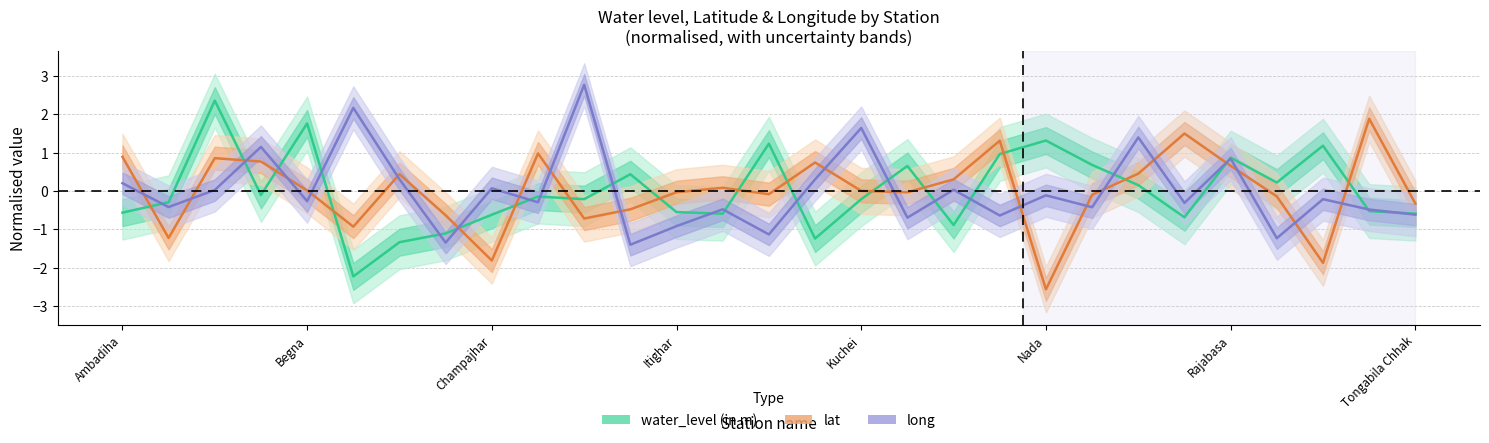

Reading left to right, extract all data points from this chart.

water_level (in m): Ambadiha=-0.6	Asanbani=-0.3	Bademtolia=2.4	Bedhakudar=-0.1	Begna=1.8	Betanoti=-2.2	Bhatachhatra=-1.3	Chadheibhol=-1.1	Champajhar=-0.6	Champrai=-0.1	Devsol=-0.2	Indupur=0.4	Itighar=-0.5	Jamukeswar=-0.6	Jhunkapal=1.2	Karanjei-Bijatola Chhak=-1.2	Kuchei=-0.2	Mananda=0.7	Manda=-0.9	Moranda=1.0	Nada=1.3	Padampur=0.7	Pathuri=0.2	Poilakunda=-0.7	Rajabasa=0.9	Raruan=0.2	Taramara=1.2	Tiring=-0.5	Tongabila Chhak=-0.6
lat: Ambadiha=0.9	Asanbani=-1.2	Bademtolia=0.9	Bedhakudar=0.8	Begna=0.0	Betanoti=-0.9	Bhatachhatra=0.4	Chadheibhol=-0.6	Champajhar=-1.8	Champrai=1.0	Devsol=-0.7	Indupur=-0.5	Itighar=-0.0	Jamukeswar=0.1	Jhunkapal=-0.1	Karanjei-Bijatola Chhak=0.7	Kuchei=0.0	Mananda=-0.0	Manda=0.3	Moranda=1.3	Nada=-2.6	Padampur=-0.1	Pathuri=0.5	Poilakunda=1.5	Rajabasa=0.7	Raruan=-0.1	Taramara=-1.9	Tiring=1.9	Tongabila Chhak=-0.3
long: Ambadiha=0.2	Asanbani=-0.4	Bademtolia=0.0	Bedhakudar=1.2	Begna=-0.3	Betanoti=2.2	Bhatachhatra=0.3	Chadheibhol=-1.3	Champajhar=0.1	Champrai=-0.3	Devsol=2.8	Indupur=-1.4	Itighar=-0.9	Jamukeswar=-0.5	Jhunkapal=-1.1	Karanjei-Bijatola Chhak=0.3	Kuchei=1.6	Mananda=-0.7	Manda=0.0	Moranda=-0.6	Nada=-0.1	Padampur=-0.4	Pathuri=1.4	Poilakunda=-0.3	Rajabasa=0.8	Raruan=-1.2	Taramara=-0.2	Tiring=-0.5	Tongabila Chhak=-0.6